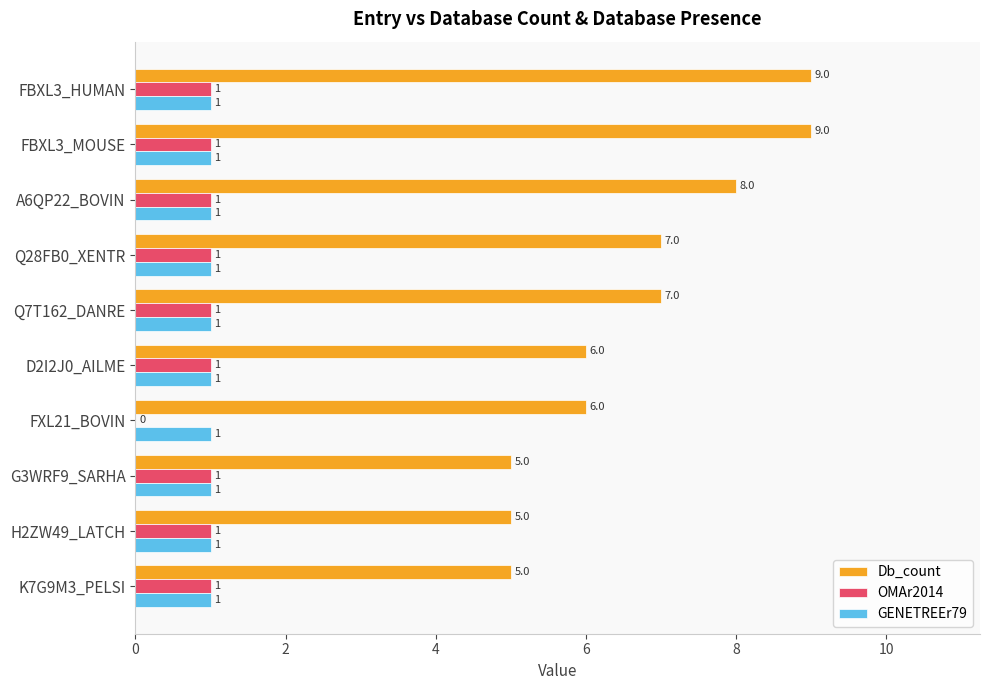

What is the greatest value displayed?

9